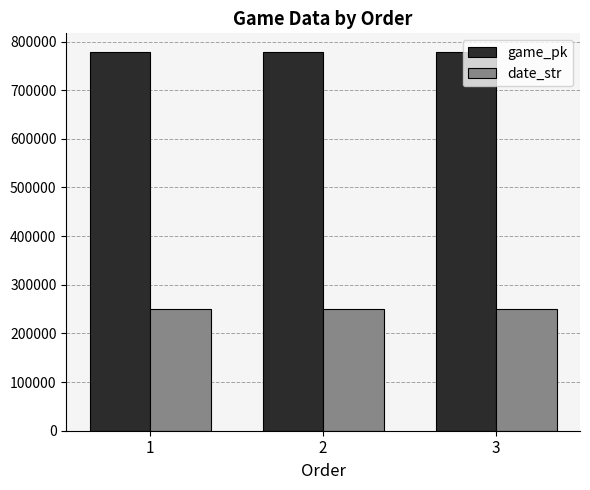

What is the average value of the date_str series?

250510